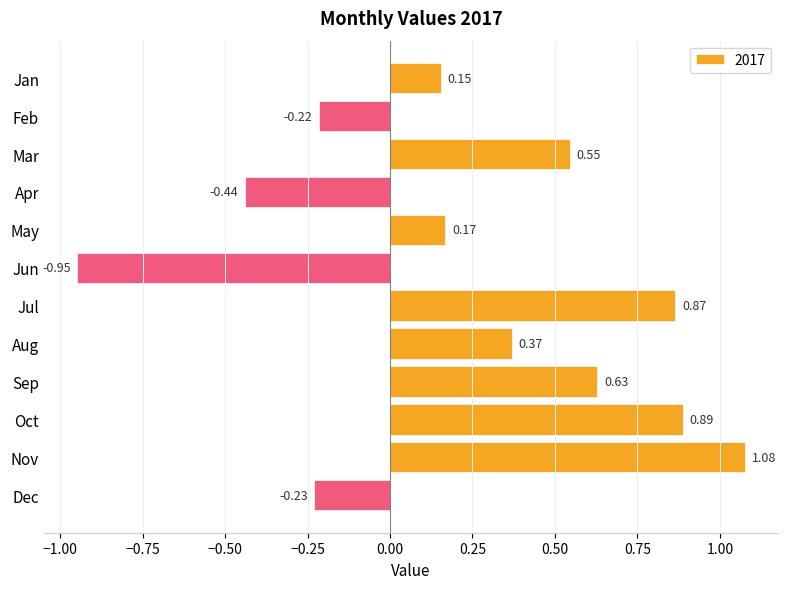

List the labels in order of value, largest first.

Nov, Oct, Jul, Sep, Mar, Aug, May, Jan, Feb, Dec, Apr, Jun